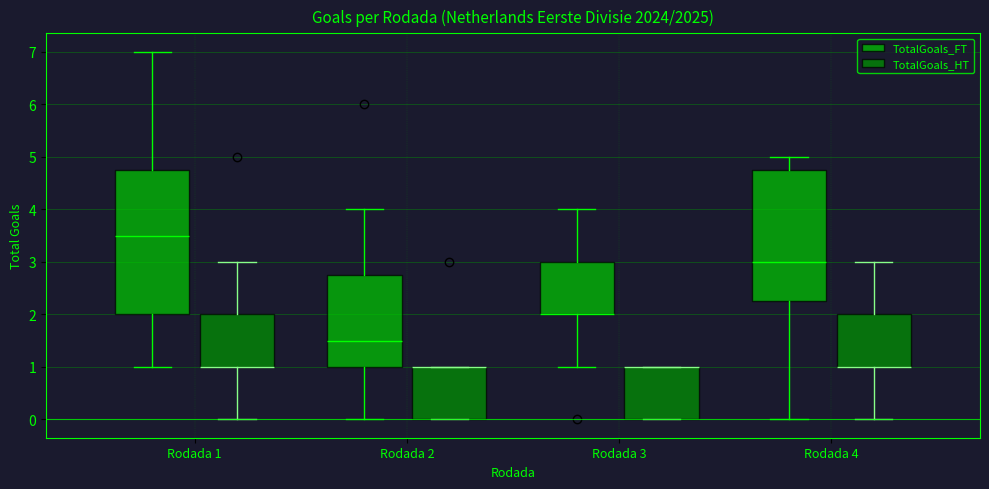

Where does the lower whisker of the box for Rodada 1 (TotalGoals_HT) end on the y-axis? The values are not printed on the chart, so give them approximately, as read against the axis.

0.0